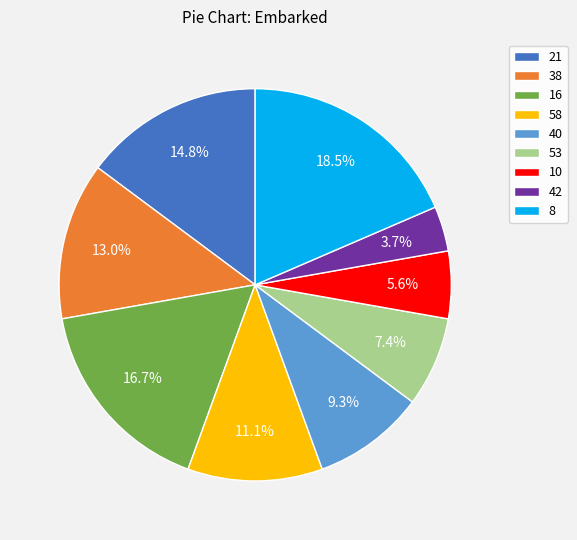

To the nearest percent, what percentage of the pie is 21?

15%